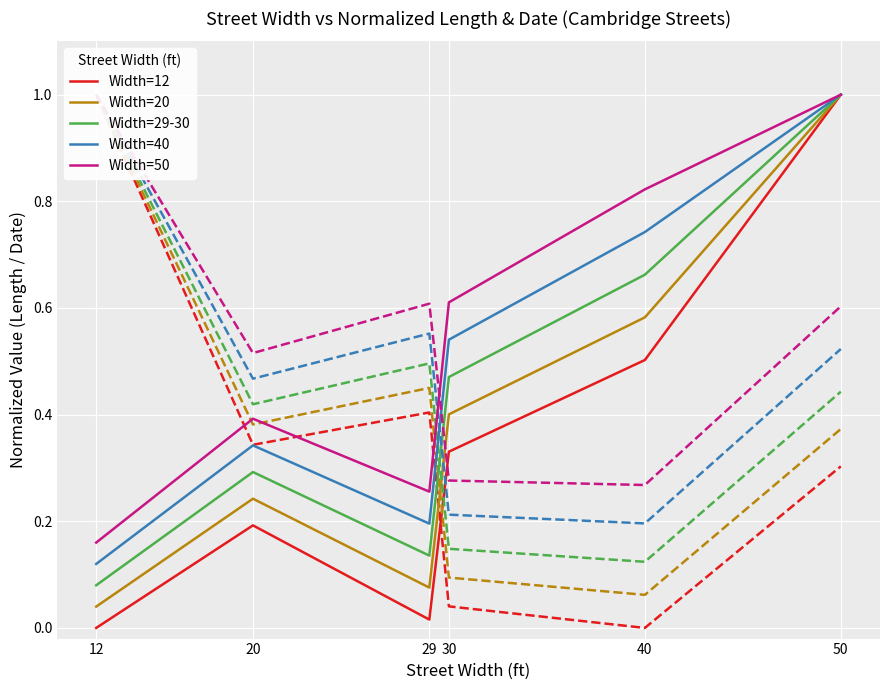

True or false: Width=50 and Width=20 intersect in this chart.

False